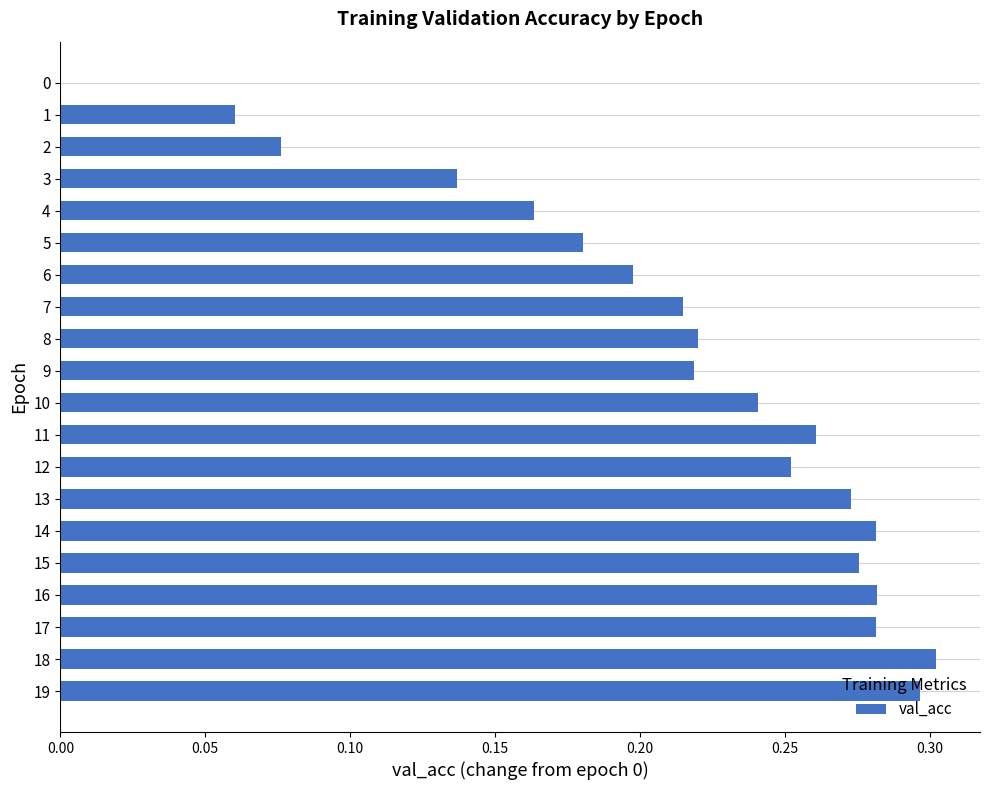

Between 3 and 5, which is larger?

5